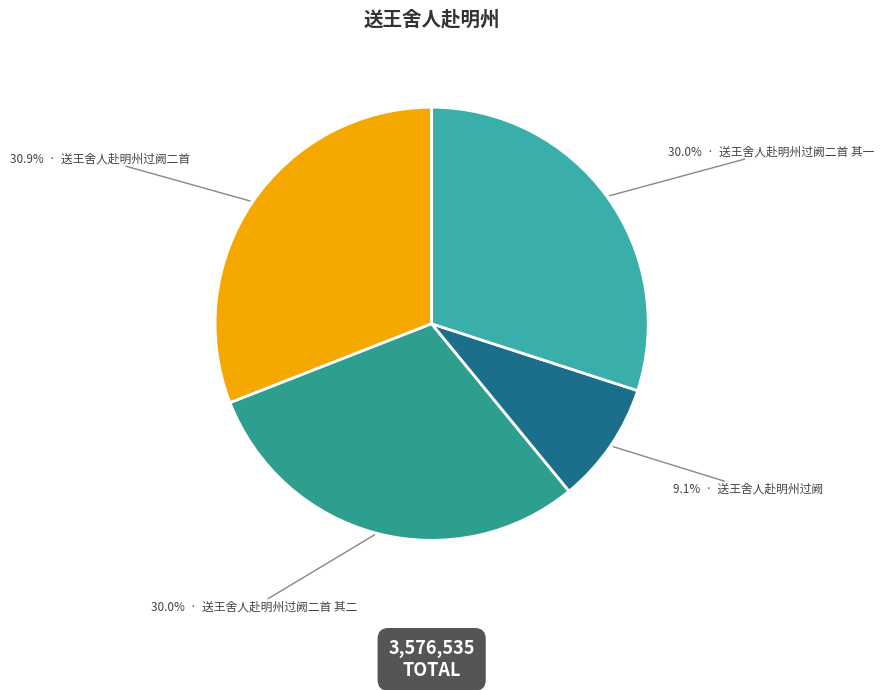

How many slices are in this pie chart?

4